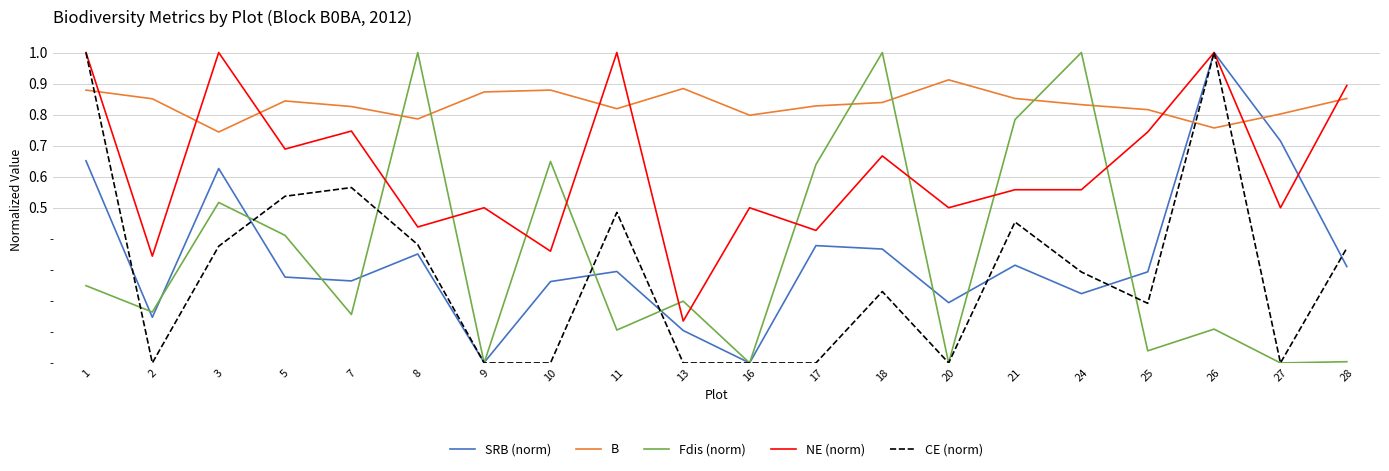

True or false: Fdis (norm) has more than 2 points higher than both neighbors.

True